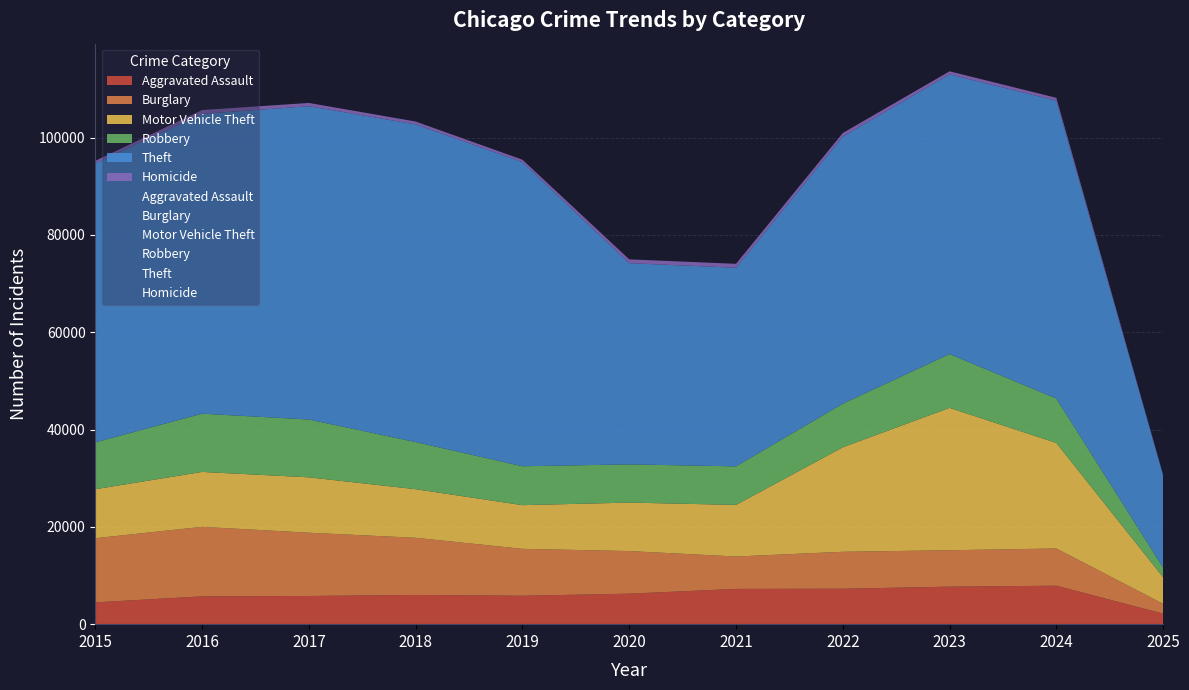

True or false: Motor Vehicle Theft has more than 1 points higher than both neighbors.

True